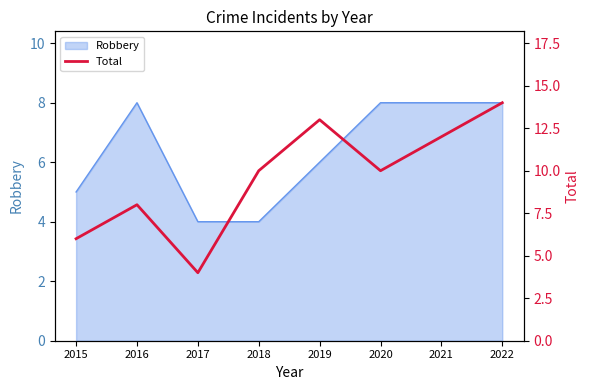

The value at 2019 is 19. True or false?

False